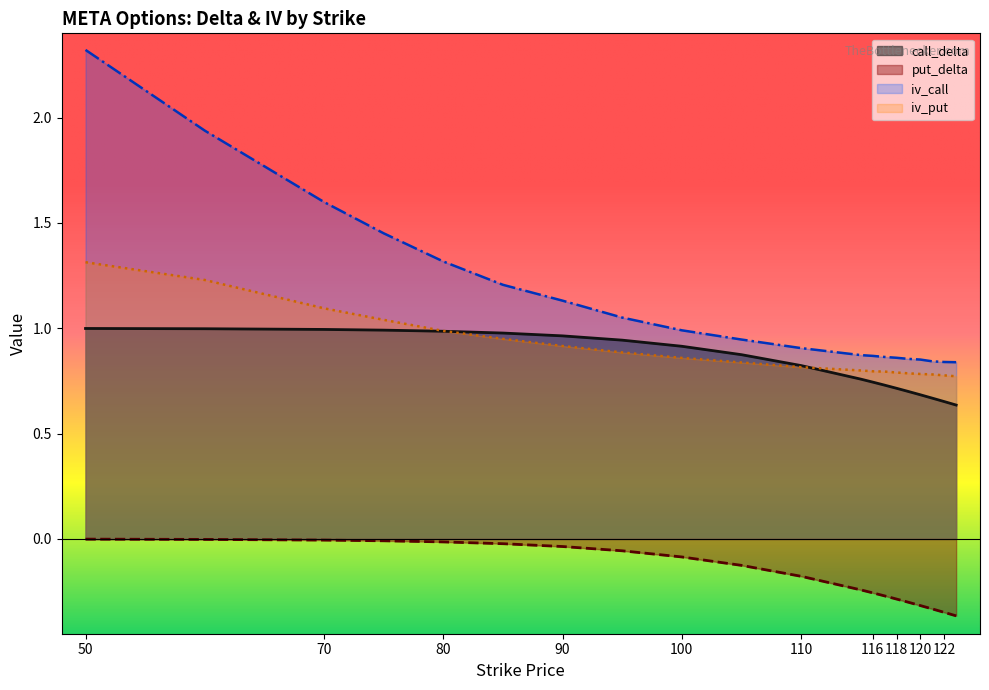

Which has a higher value, 123 or 122?

122